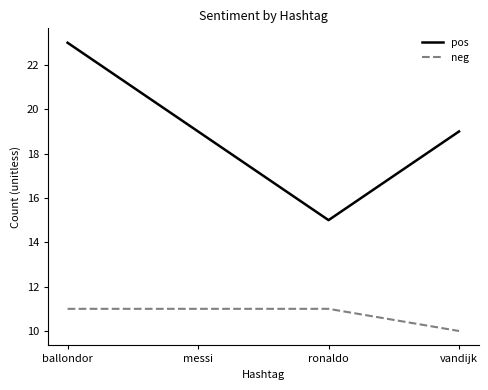

In pos, how many points are lower than both neighbors (excluding endpoints)?

1